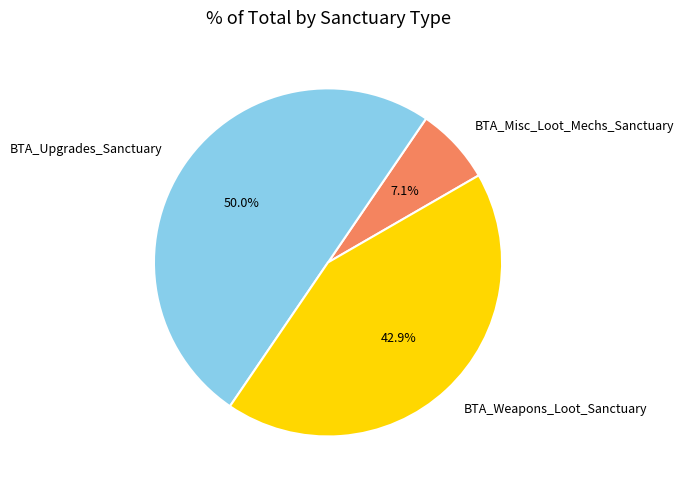

Which slice is the smallest?

BTA_Misc_Loot_Mechs_Sanctuary